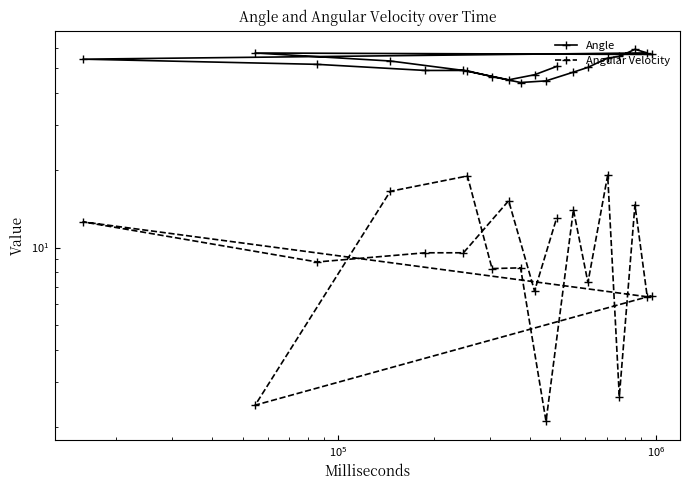

At how many categories does at least one series exceed 51?

9